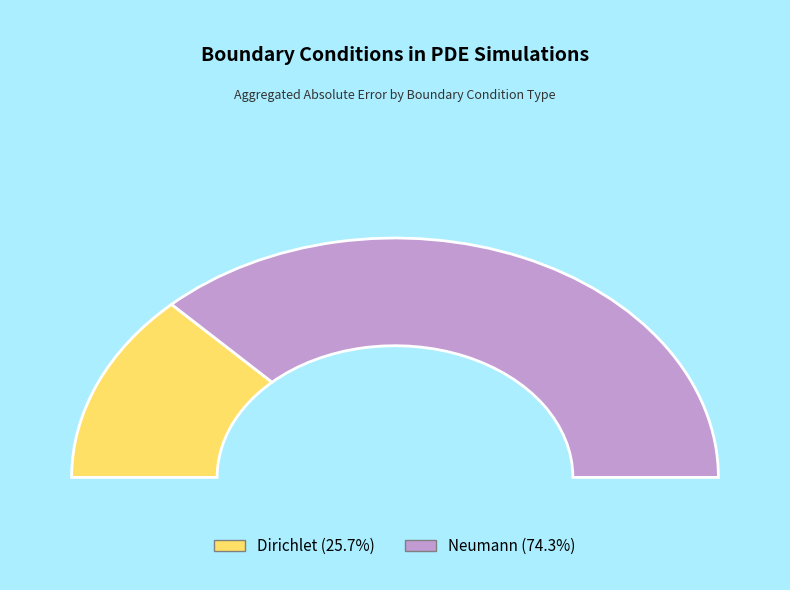

Which slice represents more than half of the pie?

Dirichlet